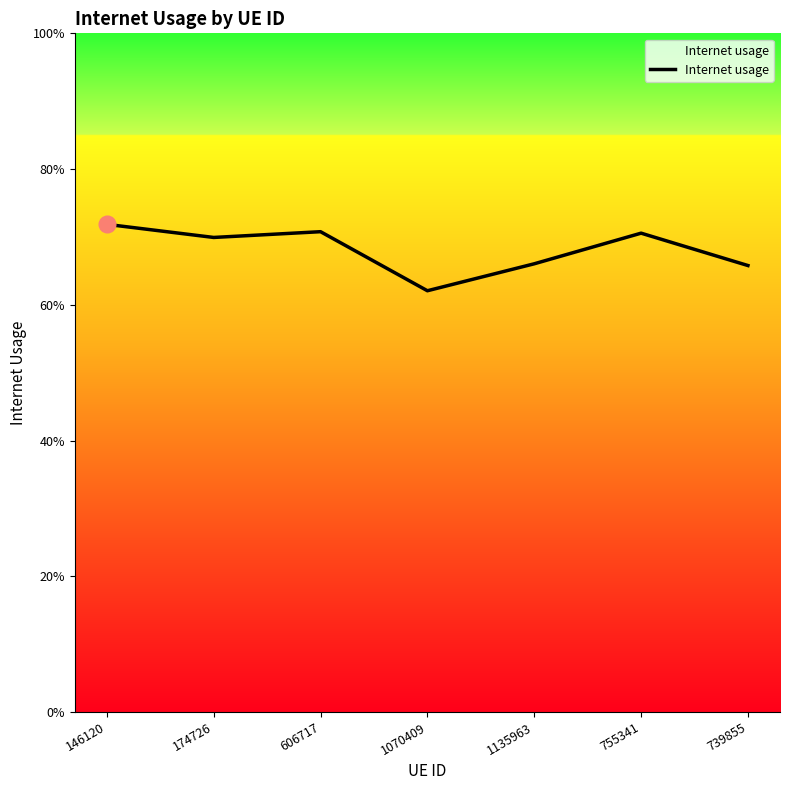

What is the smallest value displayed?

0.6